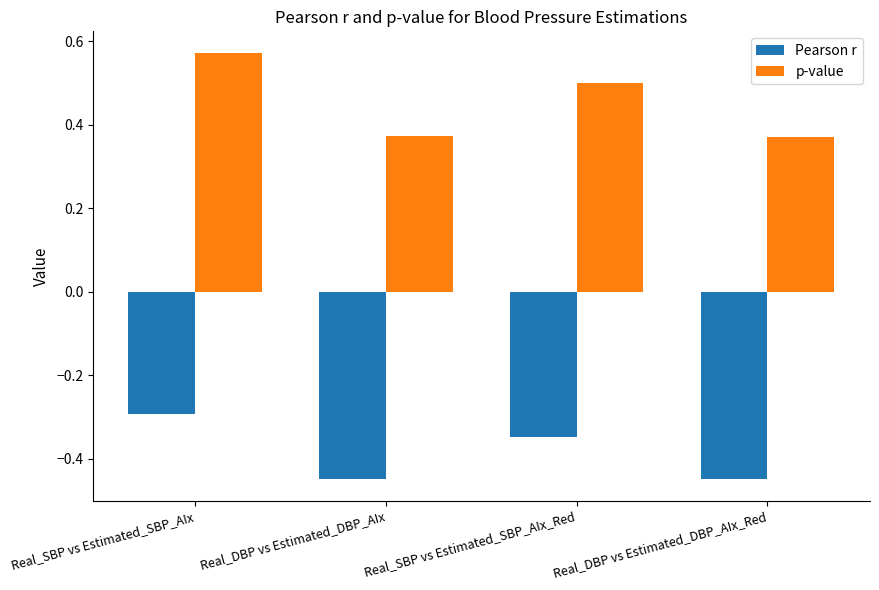

At how many categories does at least one series exceed 0?

4